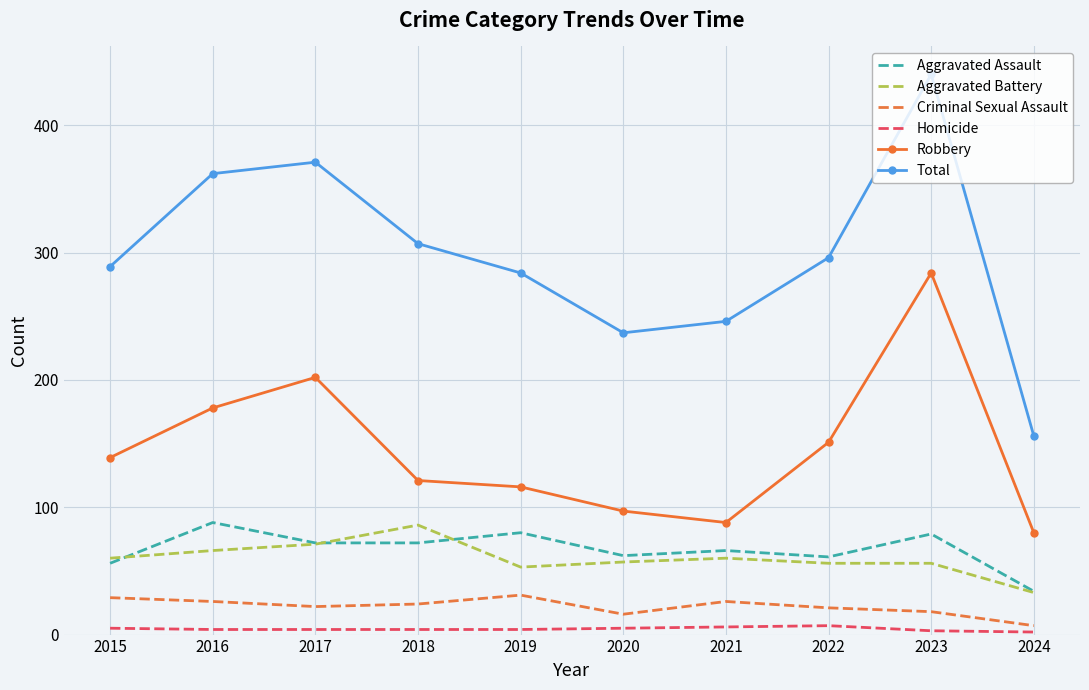

Which series changed the most between 2018 and 2020?

Total